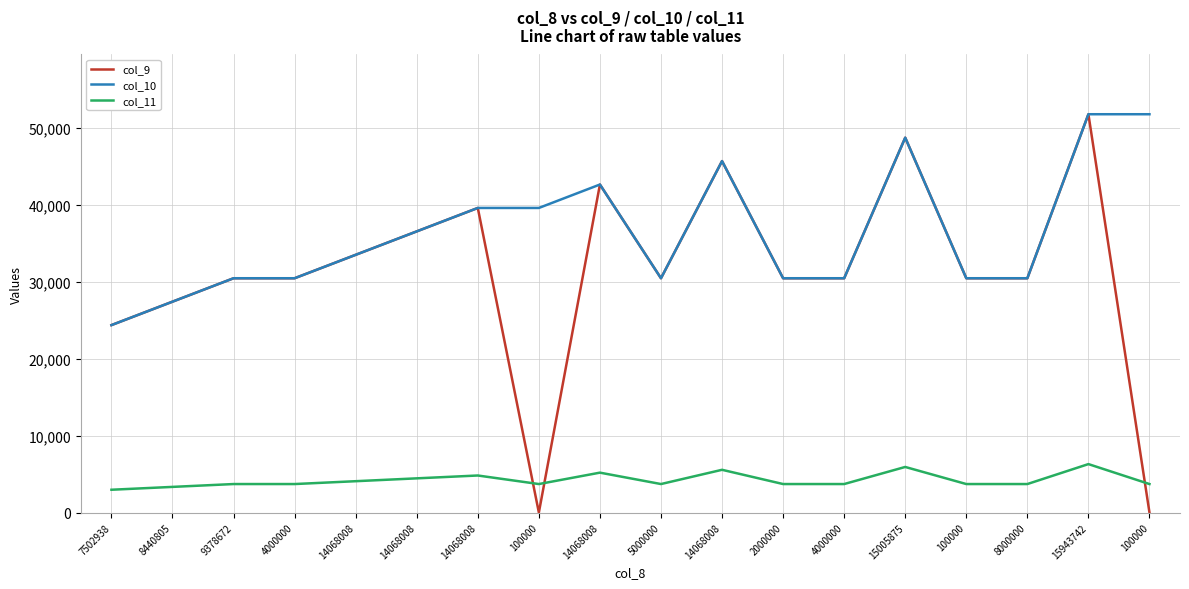

What is the difference between the maximum and minimum values in the col_11 series?

3334